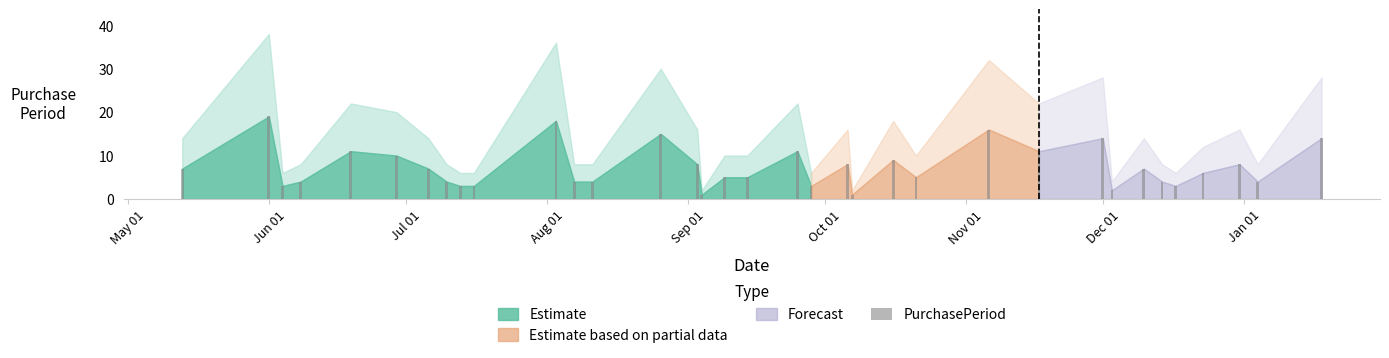

What is the difference between the maximum and minimum values?

18